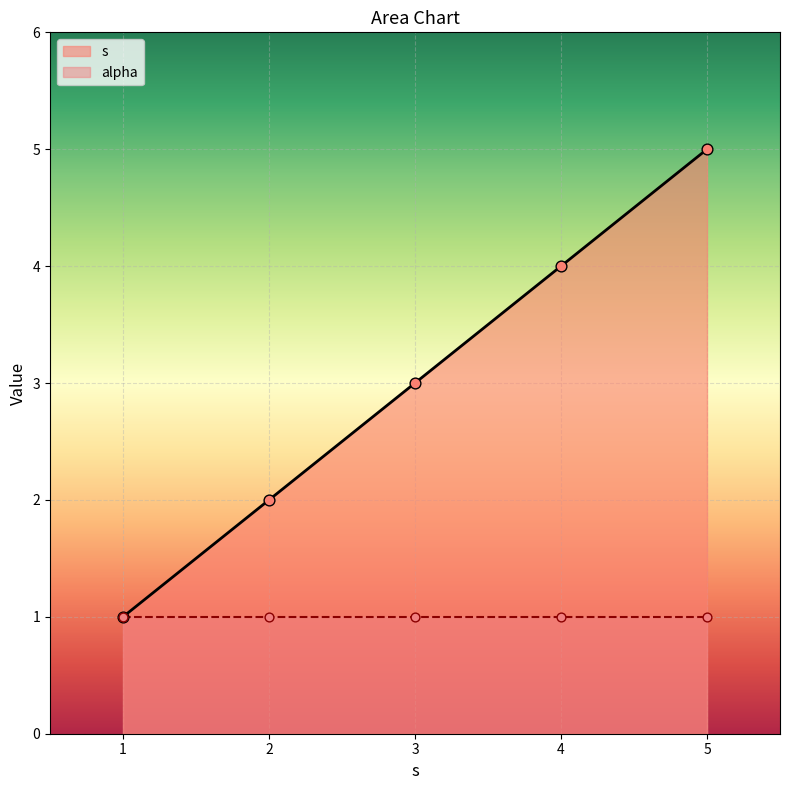

The value of s at 4 is 5. True or false?

False